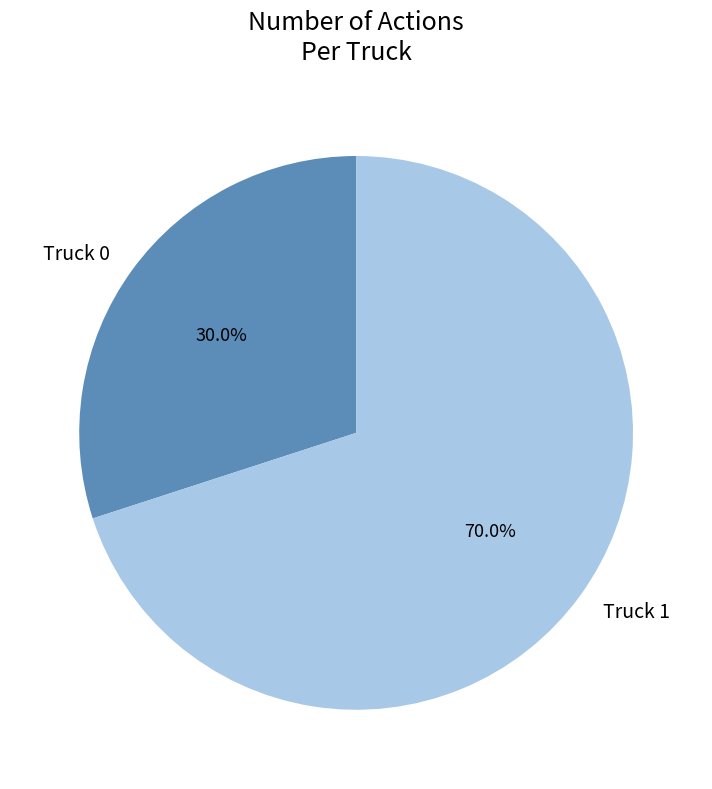

Do Truck 0 and Truck 1 together represent more than half of the pie?

Yes